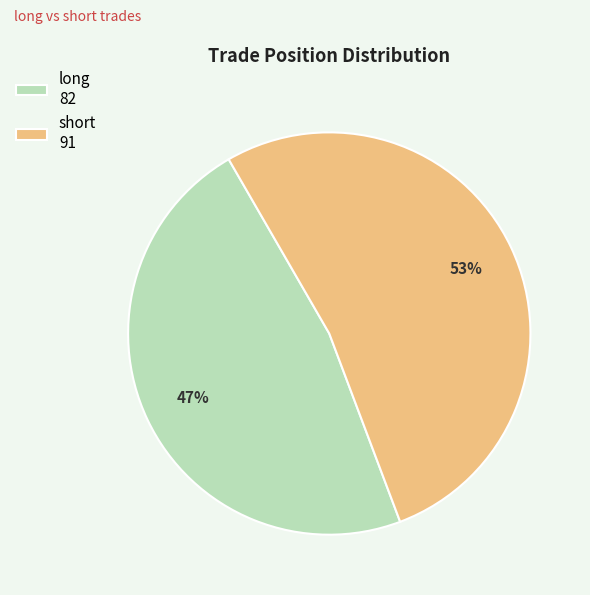

Which slice is the largest?

short